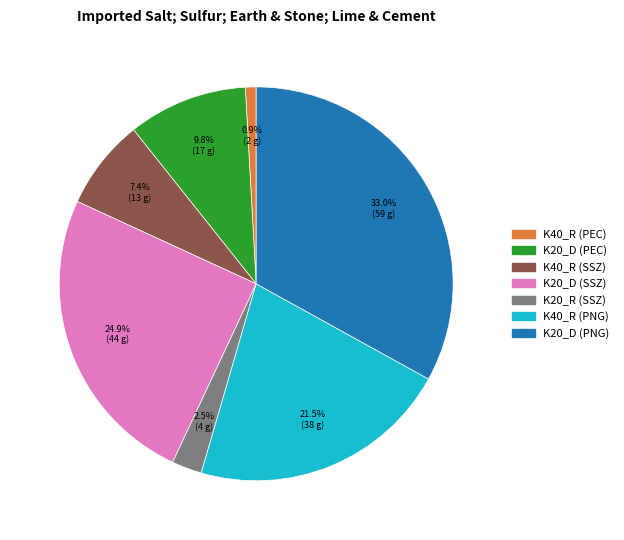

To the nearest percent, what portion does K40_R (PEC) represent?

1%